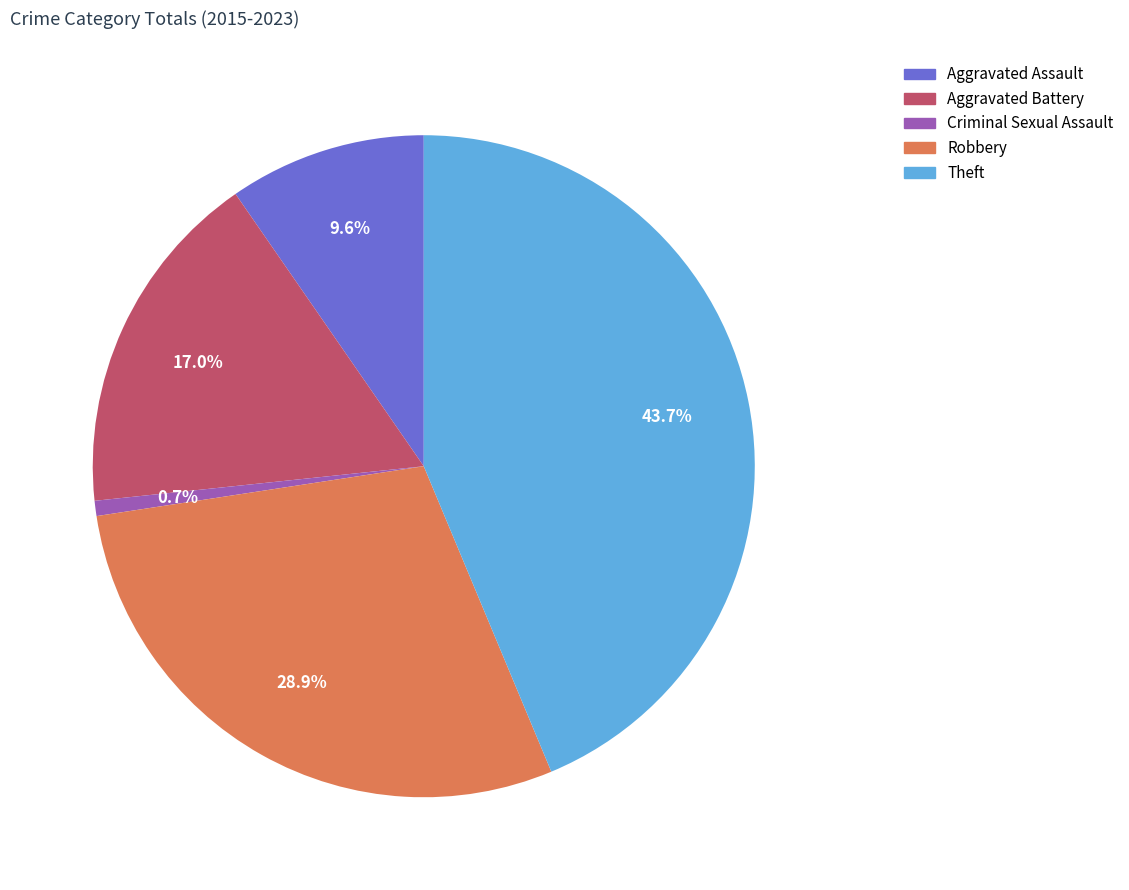

What is the ratio of the value at Theft to the value at Aggravated Battery?

2.6